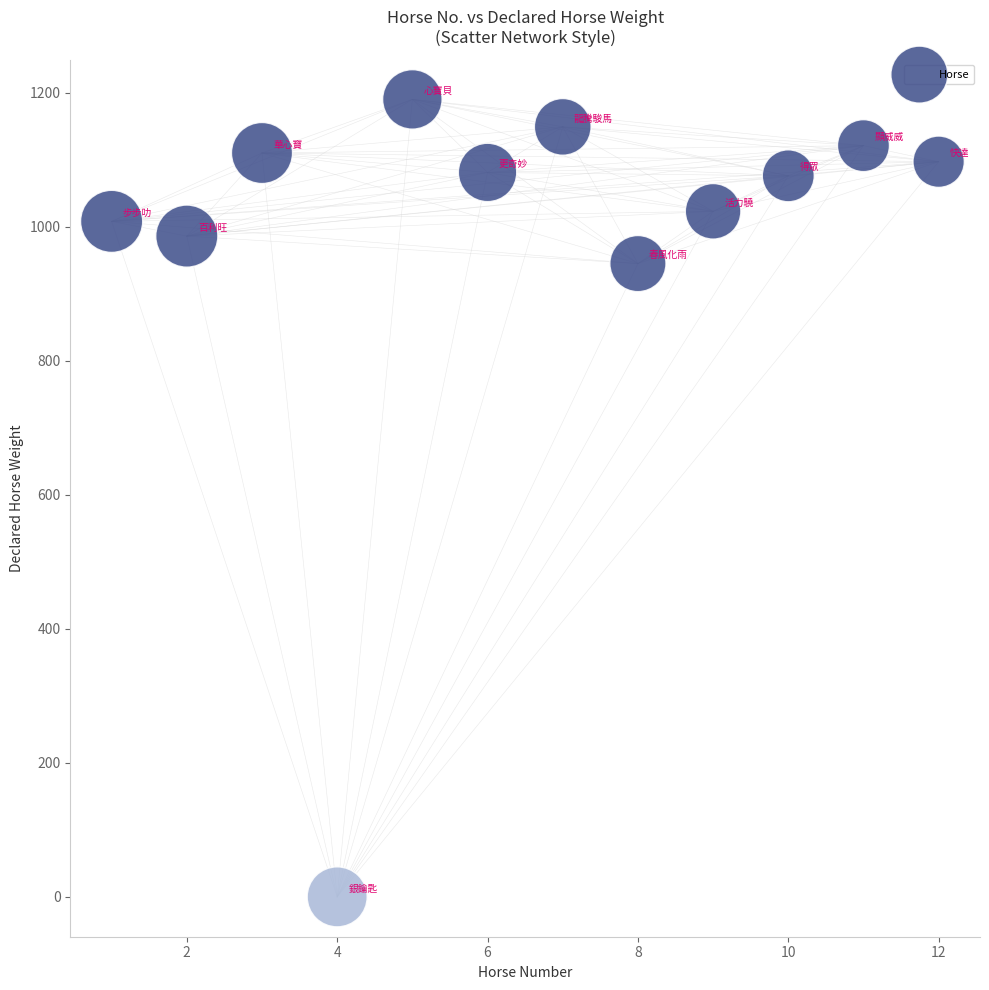

What Y value in the scatter plot is closest to 595?

945